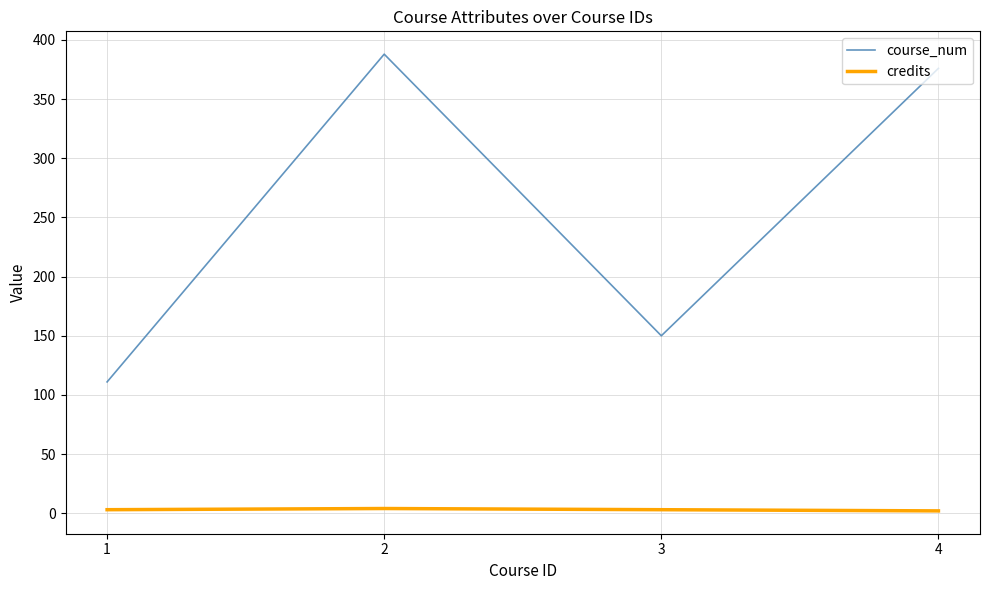

Is the value of credits at 1 greater than the value of course_num at 2?

No